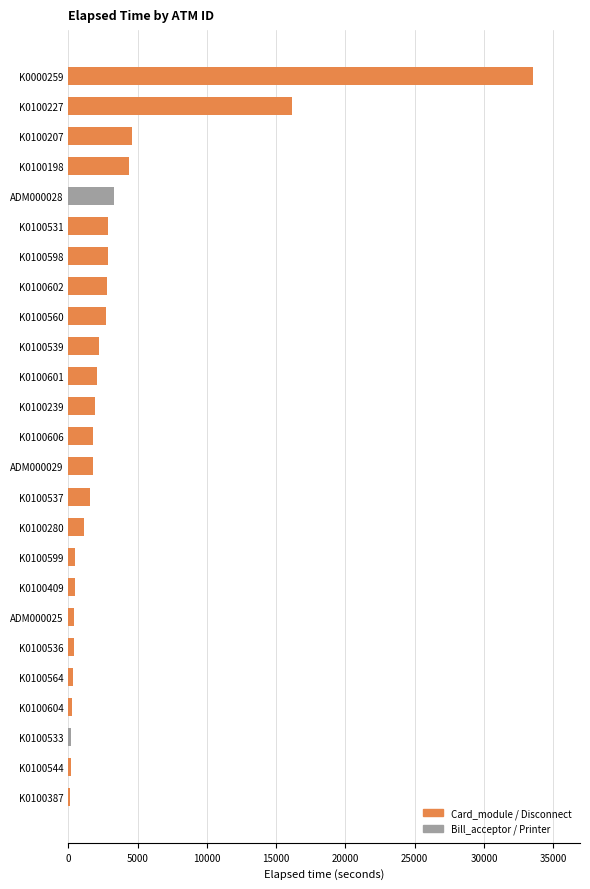

What is the label of the 25th bar from the top?

K0100387